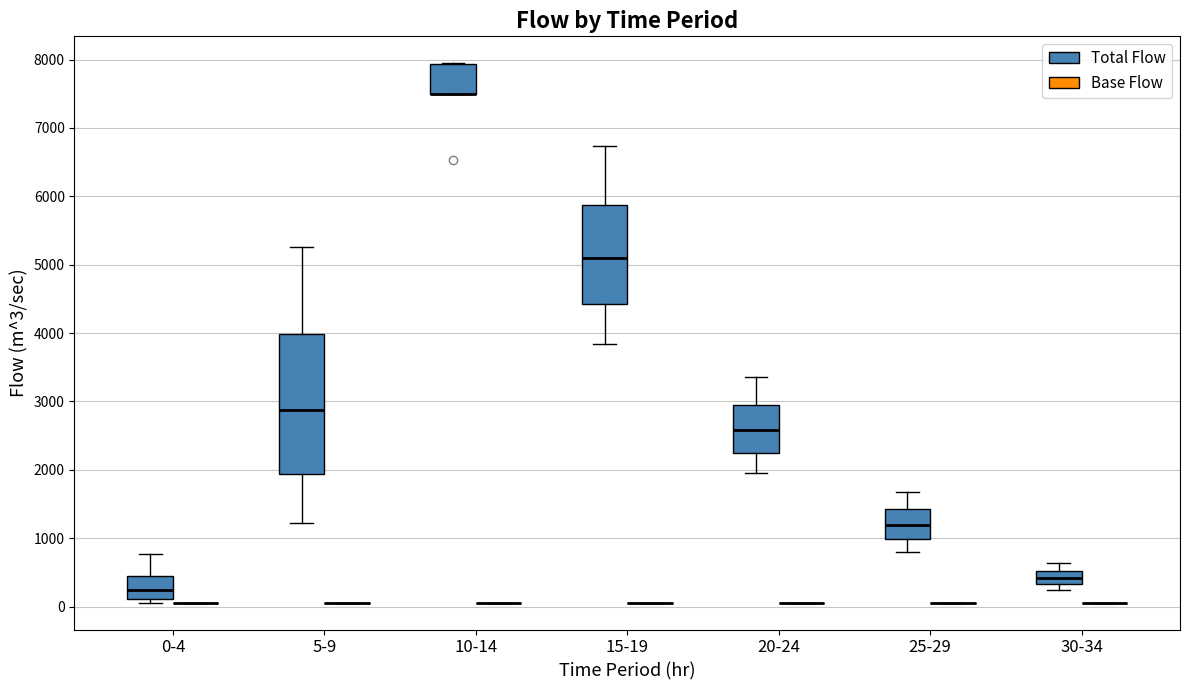

Comparing the boxes themselves (not the whiskers), which one is the tallest?

5-9 (Total Flow)